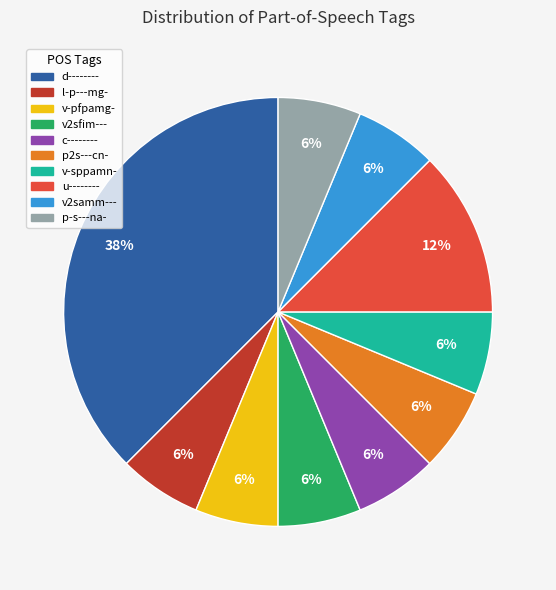

Which has a higher value, c-------- or d--------?

d--------